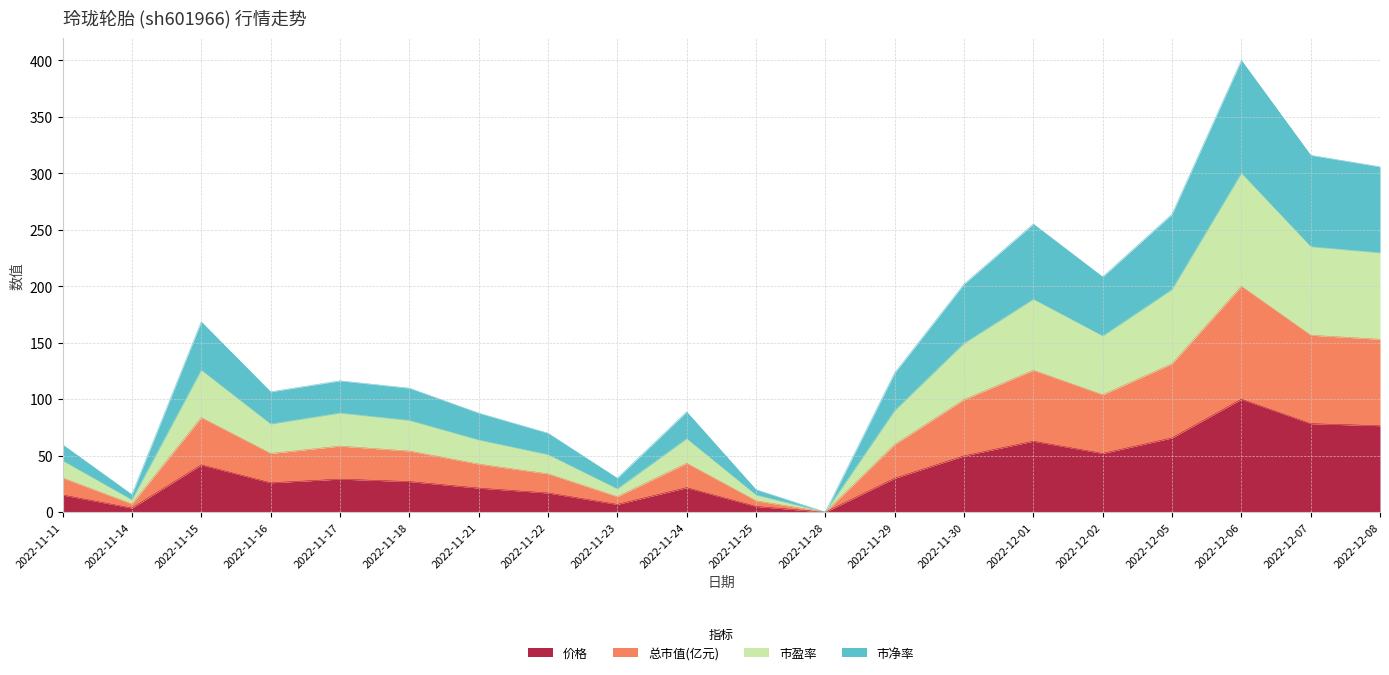

At which category is the sum across all series the highest?

2022-12-06